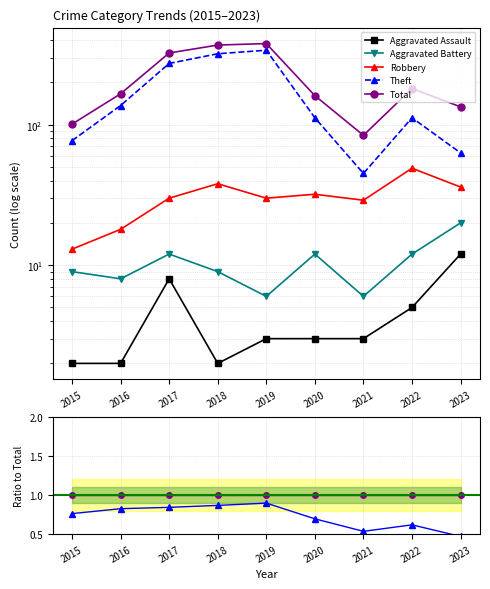

At which label does Aggravated Battery reach its minimum?

2019